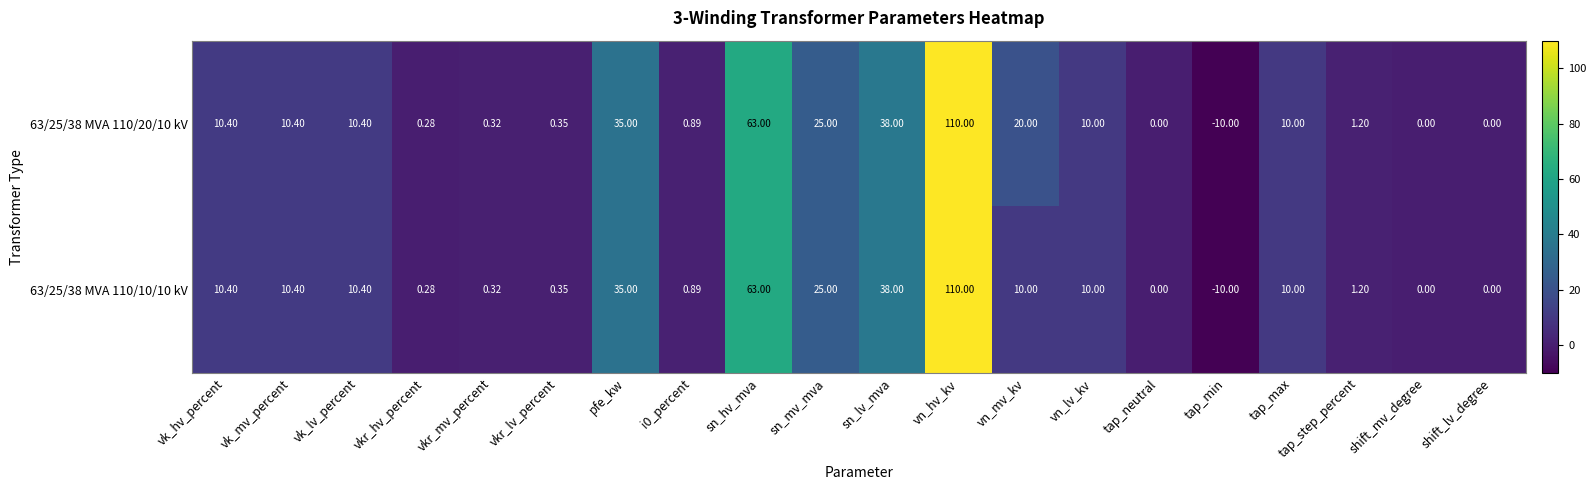

At which category is the sum across all series the highest?

vn_hv_kv